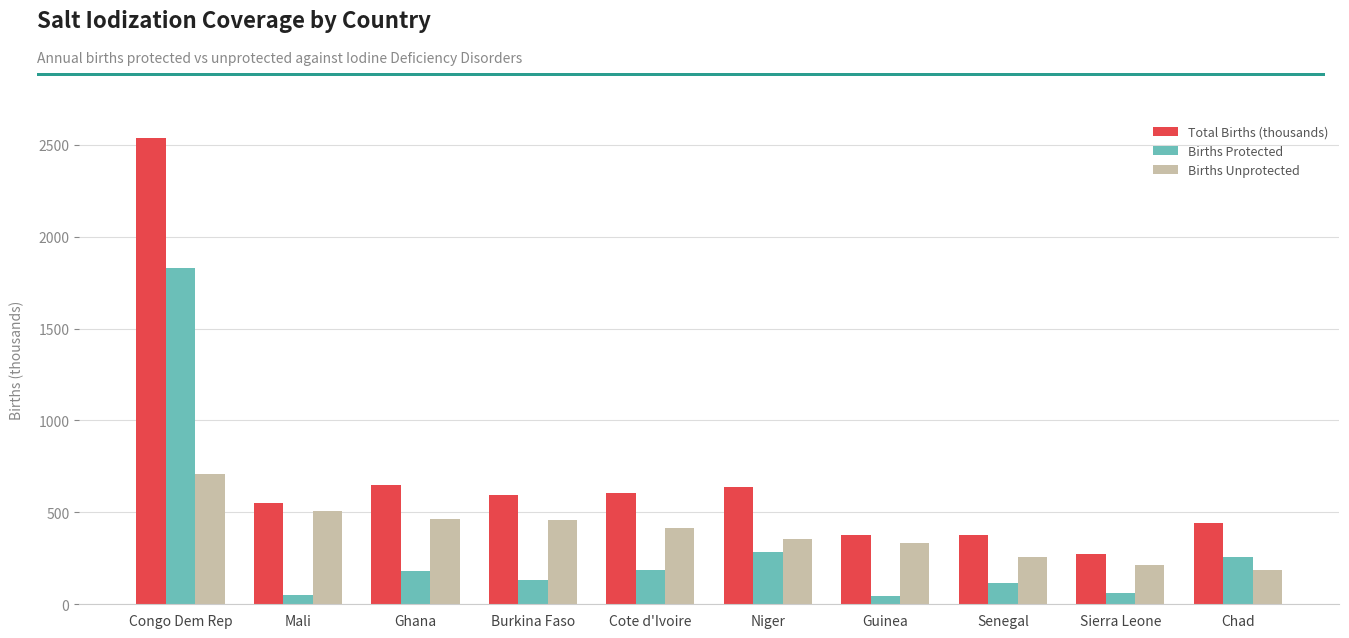

What is the total value across all series at Chad?

882.0